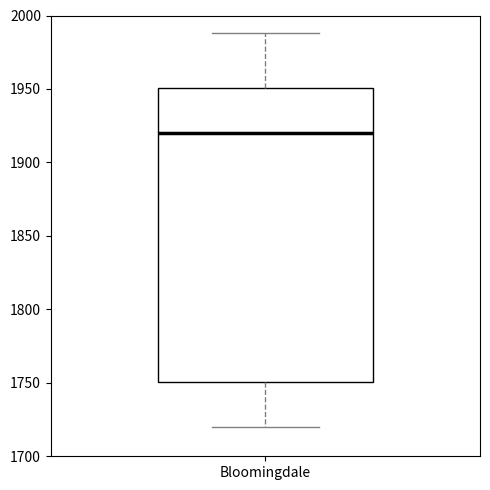

Transcribe this box plot: give where the median line is, the range the box spans, and where the two whiskers end, as read against the y-axis. The values are not printed on the chart, so give them approximately, as read against the axis.

median 1920, box 1750 to 1950, whiskers 1720 to 1990